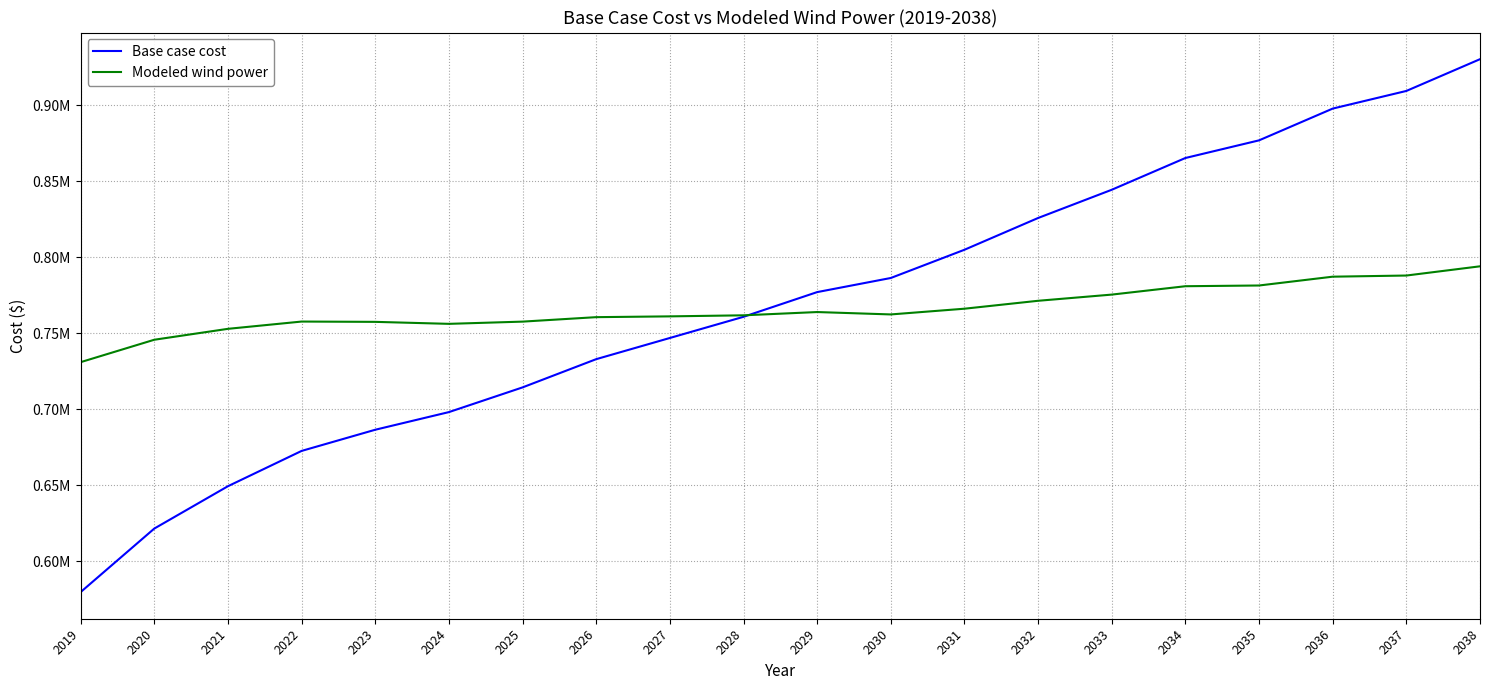

What are all the series names shown in the legend?

Base case cost, Modeled wind power